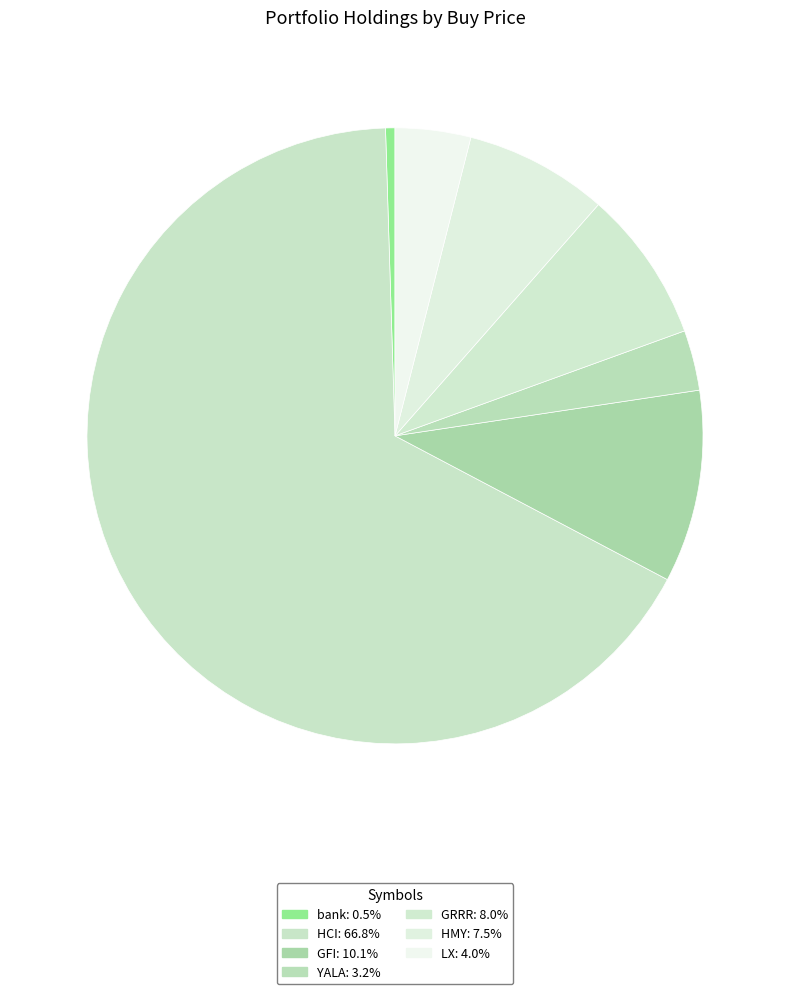

Which slice is the smallest?

bank